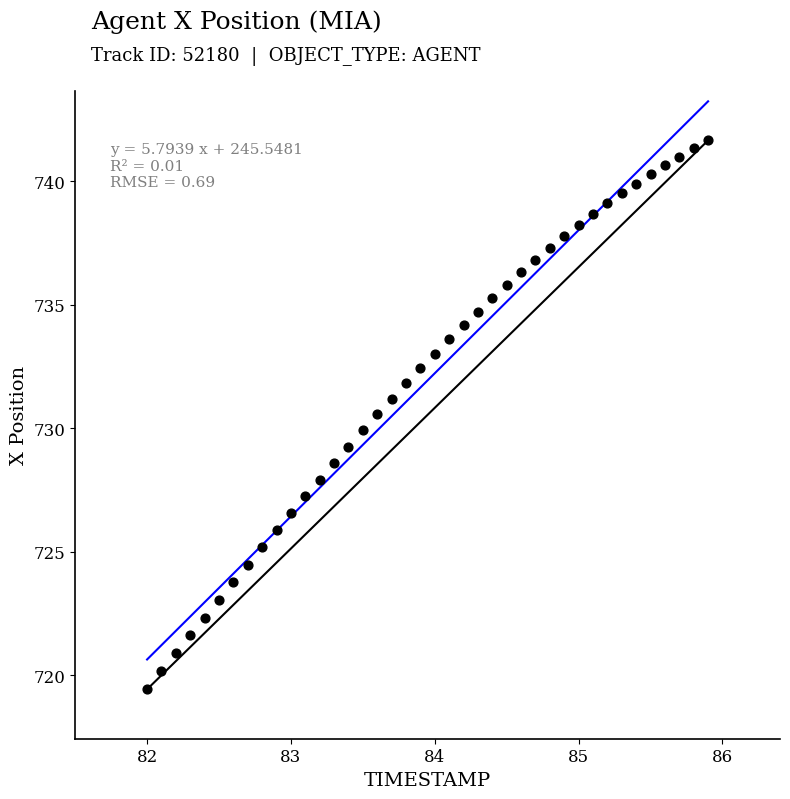

What is the range of X values (max minus min)?

3.9